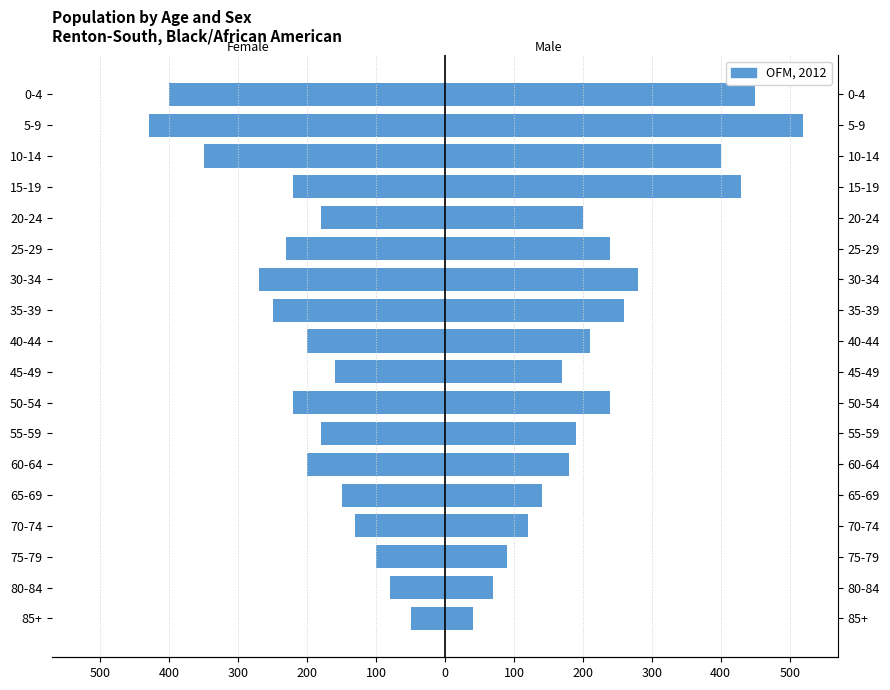

The chart shows a value of -50 at 75-79. True or false?

False